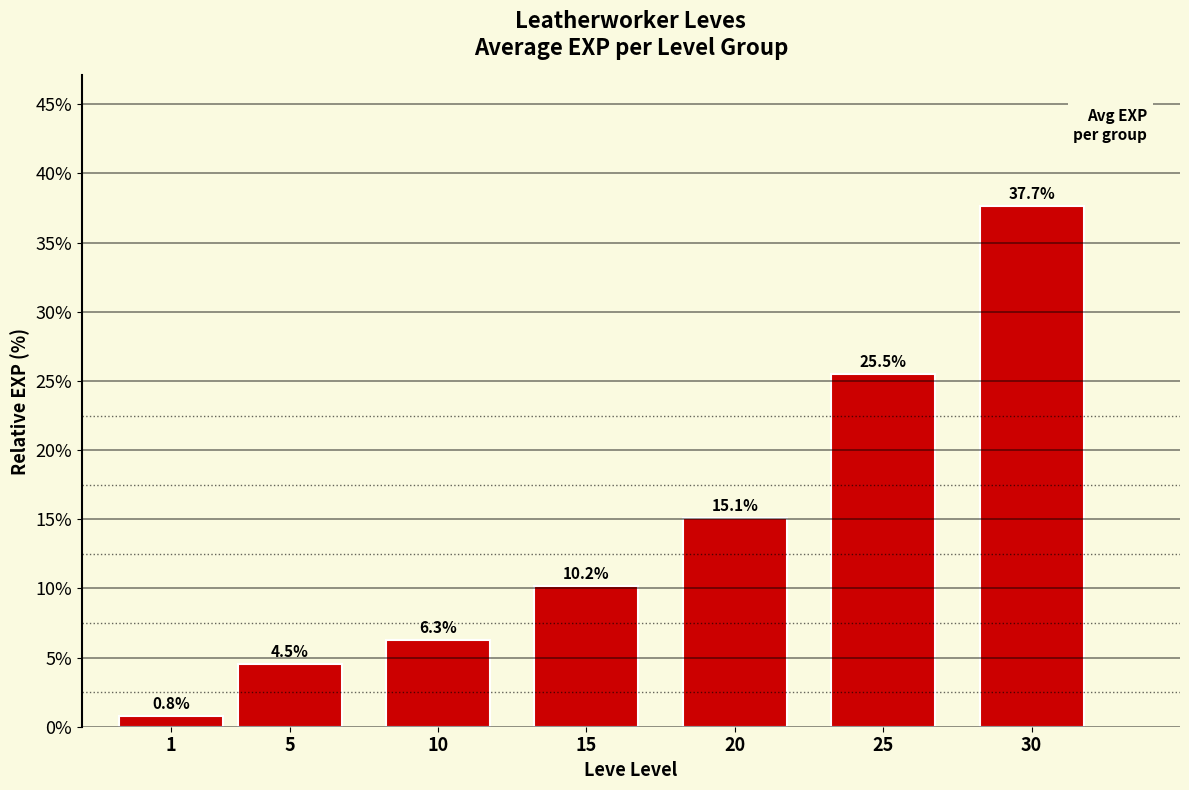

Rank the categories by value from highest to lowest.

30, 25, 20, 15, 10, 5, 1